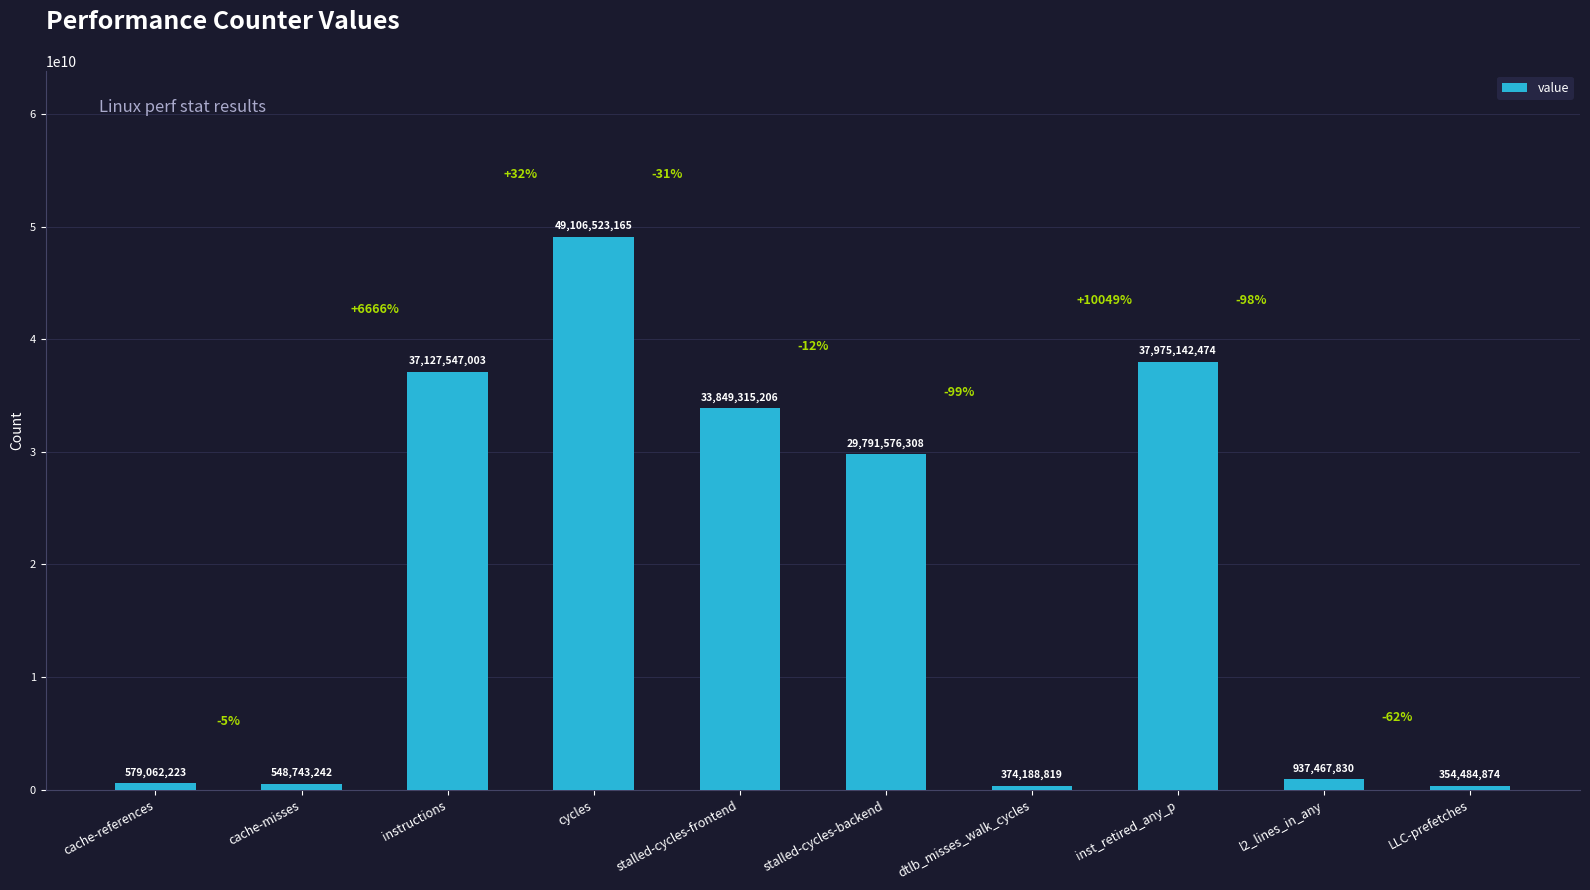

The chart shows a value of 548743242 at cache-misses. True or false?

True